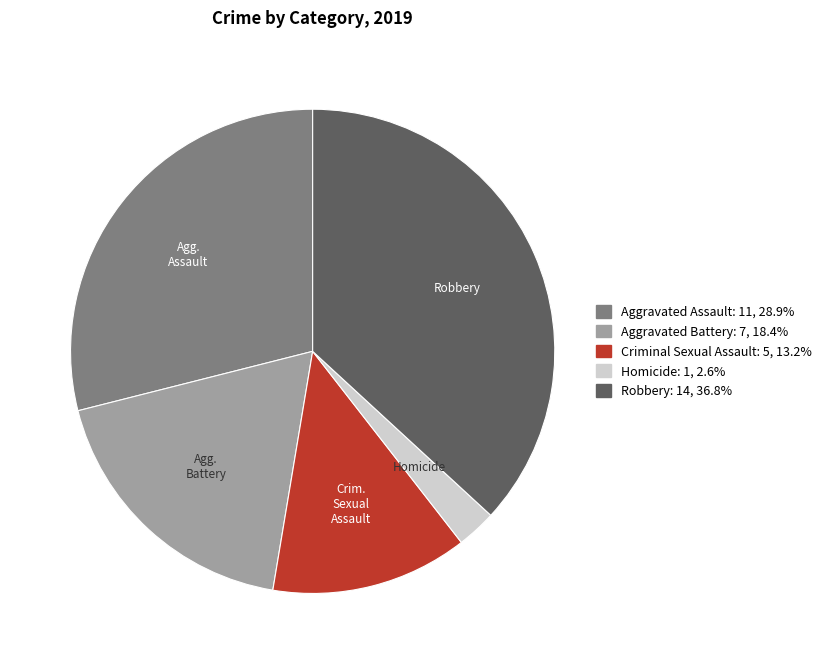

Does any single category account for the majority?

No